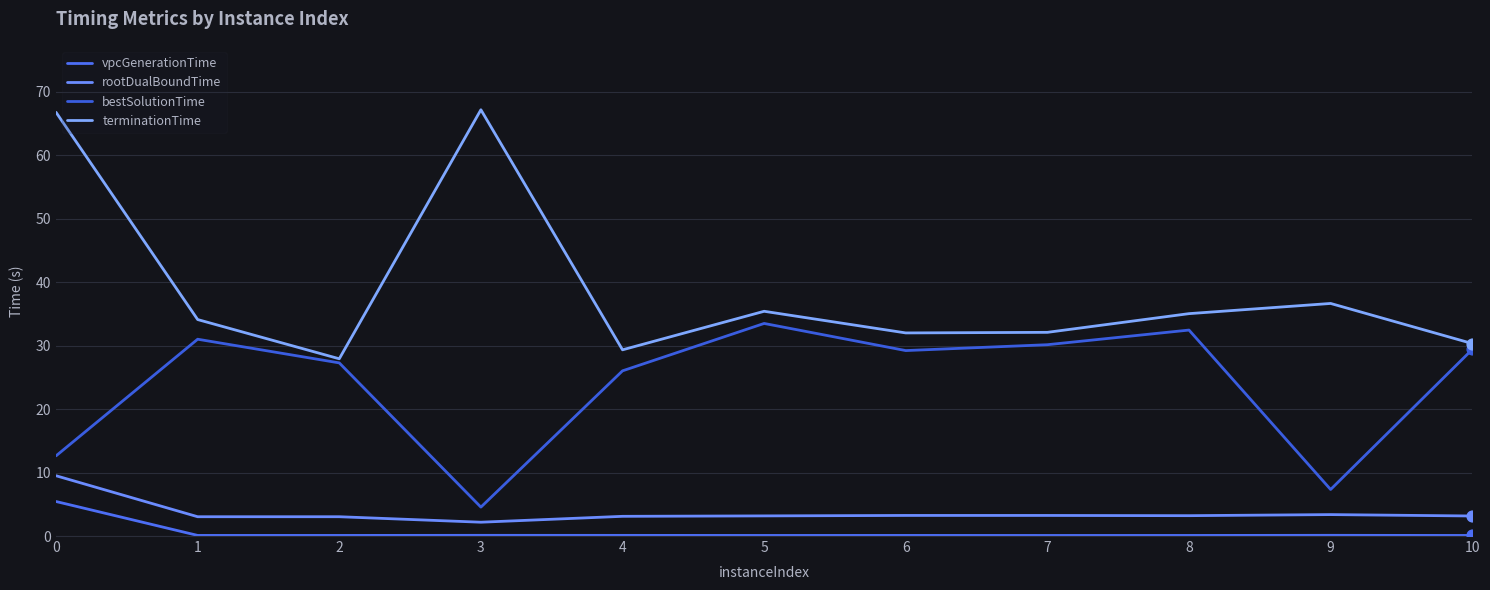

What are all the series names shown in the legend?

vpcGenerationTime, rootDualBoundTime, bestSolutionTime, terminationTime